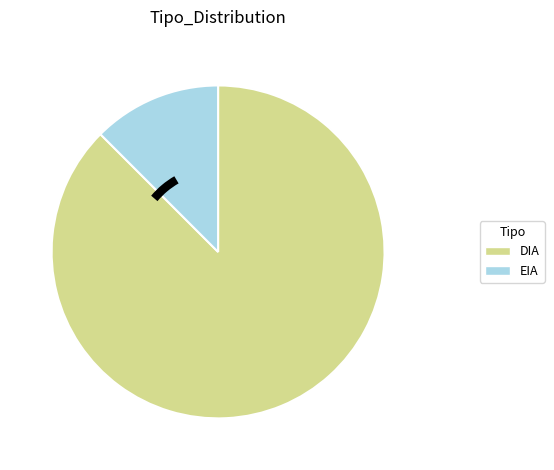

Does any single category account for the majority?

Yes